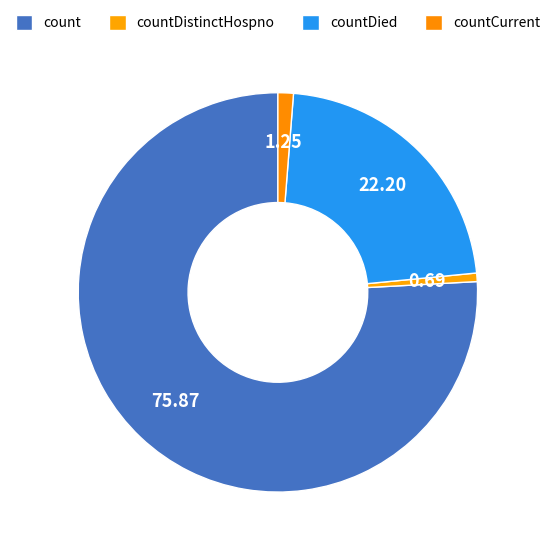

Is the sum of countDistinctHospno and countCurrent greater than half?

No